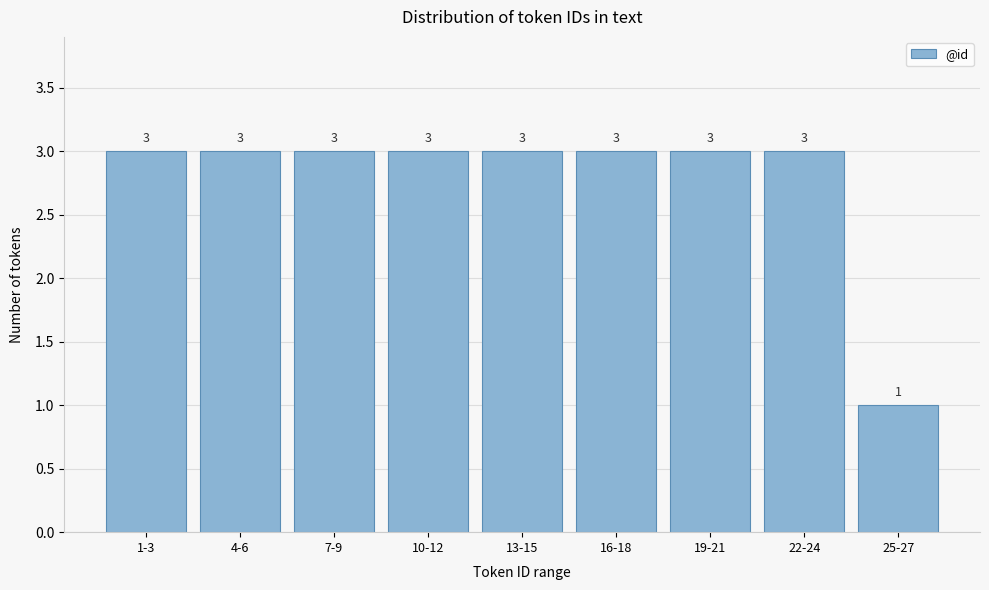

Reading right to left, list all the values displayed in this chart.

1	3	3	3	3	3	3	3	3